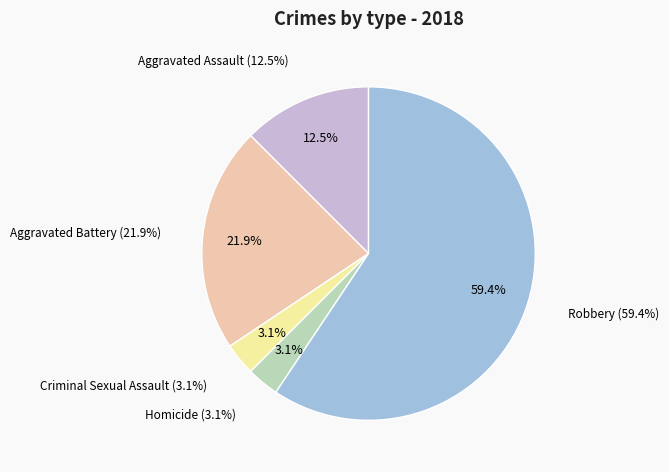

The Aggravated Assault slice represents 12% of the pie. True or false?

True